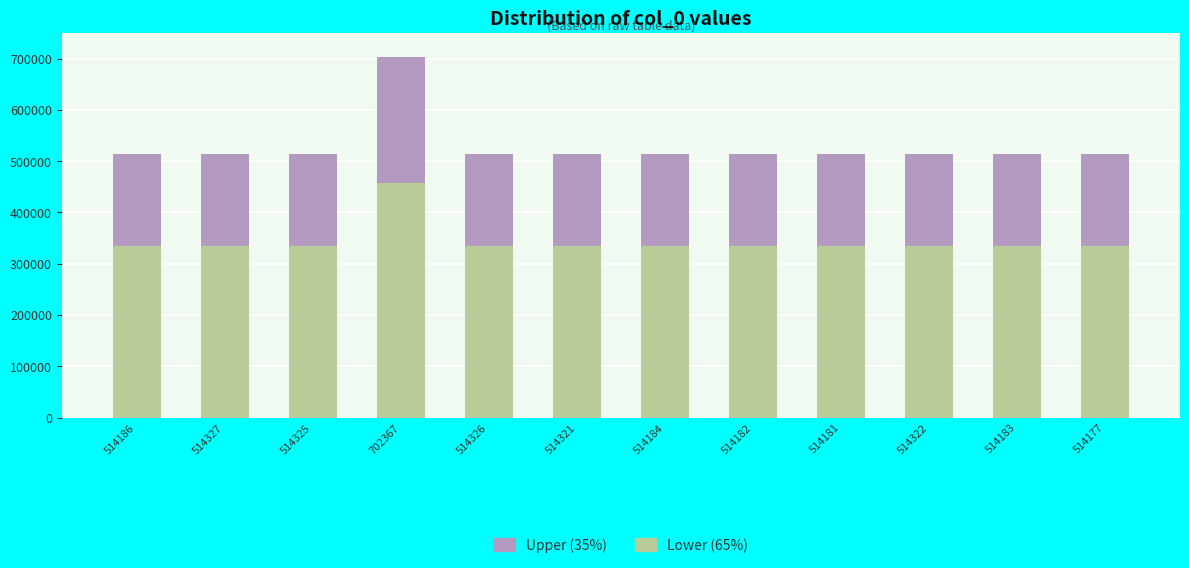

What is the highest value of the Lower (65%) series?

456538